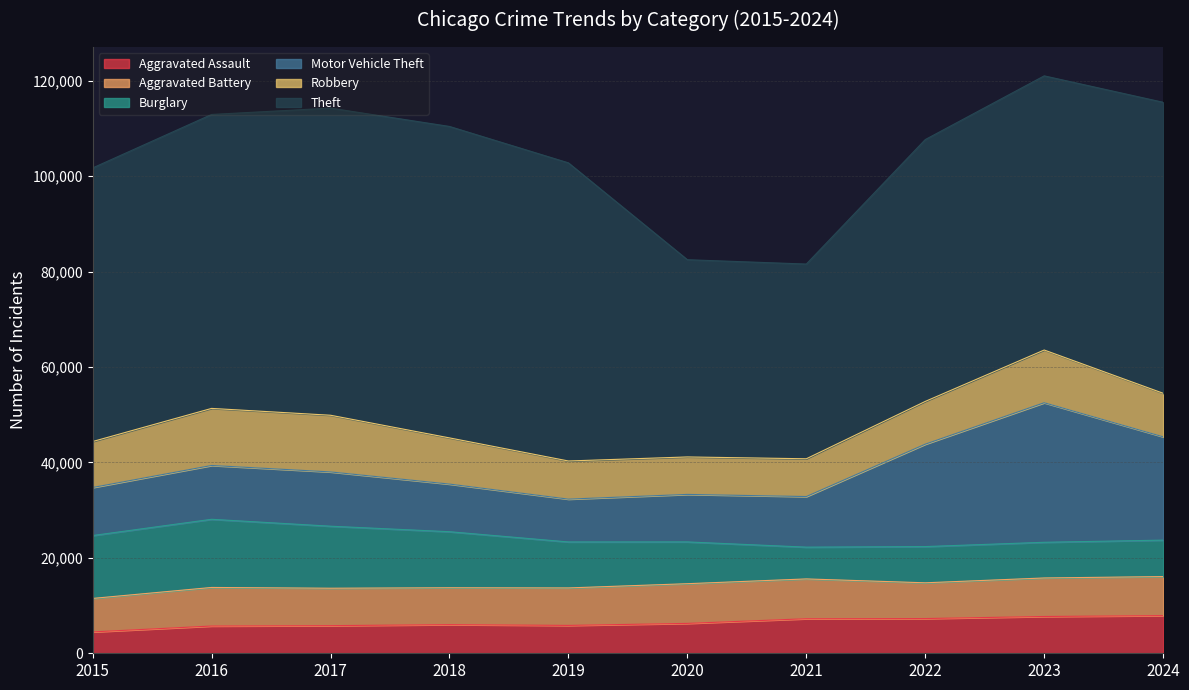

Reading left to right, transcribe all the data shown in this chart.

Aggravated Assault: 2015=4480	2016=5713	2017=5793	2018=6002	2019=5841	2020=6265	2021=7242	2022=7280	2023=7711	2024=7898
Aggravated Battery: 2015=7019	2016=8085	2017=7845	2018=7735	2019=7858	2020=8321	2021=8346	2022=7493	2023=8077	2024=8183
Burglary: 2015=13184	2016=14289	2017=13001	2018=11747	2019=9638	2020=8758	2021=6661	2022=7594	2023=7480	2024=7639
Motor Vehicle Theft: 2015=10068	2016=11285	2017=11380	2018=9985	2019=8978	2020=9959	2021=10605	2022=21466	2023=29253	2024=21662
Robbery: 2015=9638	2016=11960	2017=11880	2018=9681	2019=7995	2020=7855	2021=7920	2022=8964	2023=11052	2024=9124
Theft: 2015=57352	2016=61623	2017=64386	2018=65290	2019=62497	2020=41345	2021=40819	2022=54891	2023=57472	2024=61001